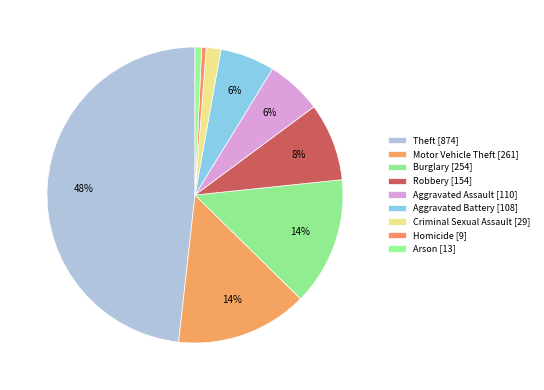

Which slice is the smallest?

Homicide